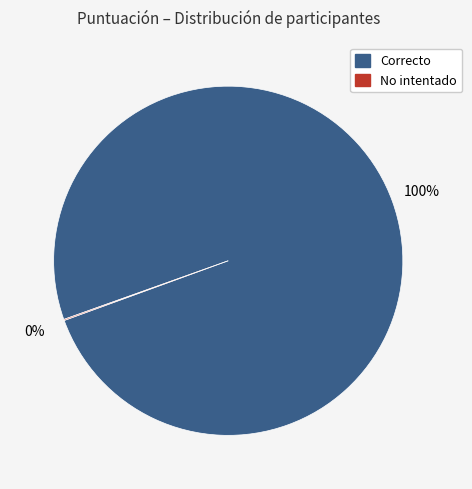

Does any single category account for the majority?

Yes